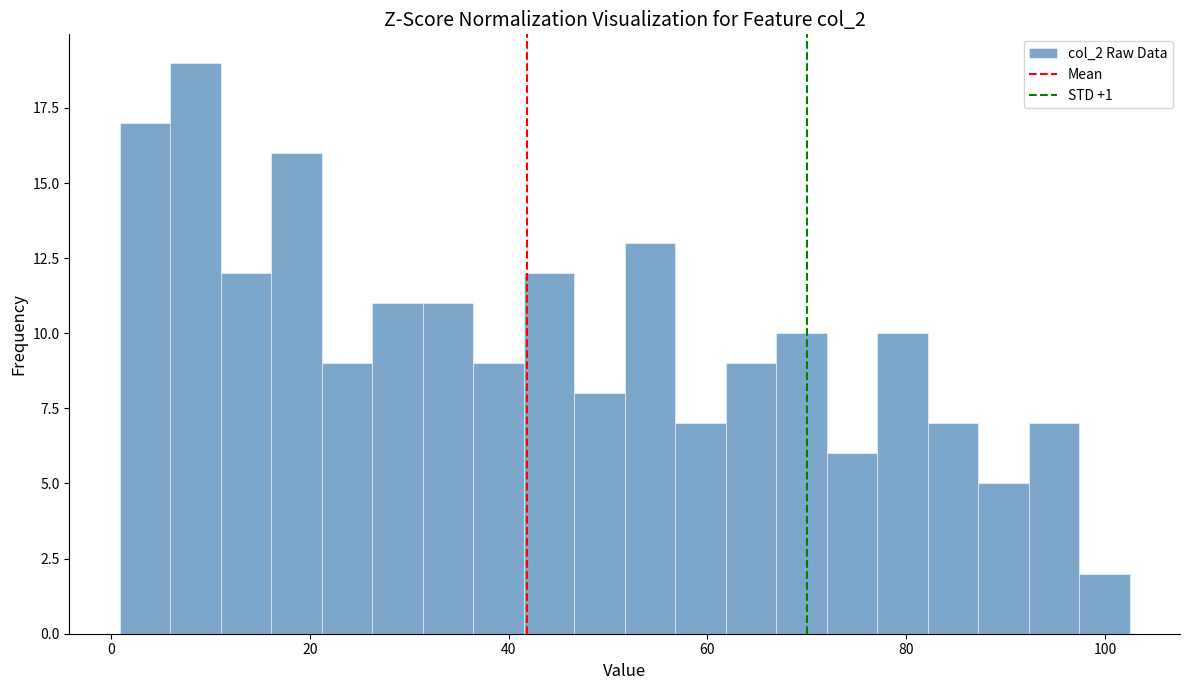

Around what value on the x-axis is the tallest bar? Give the approximate position of its centre, as read against the axis.

8